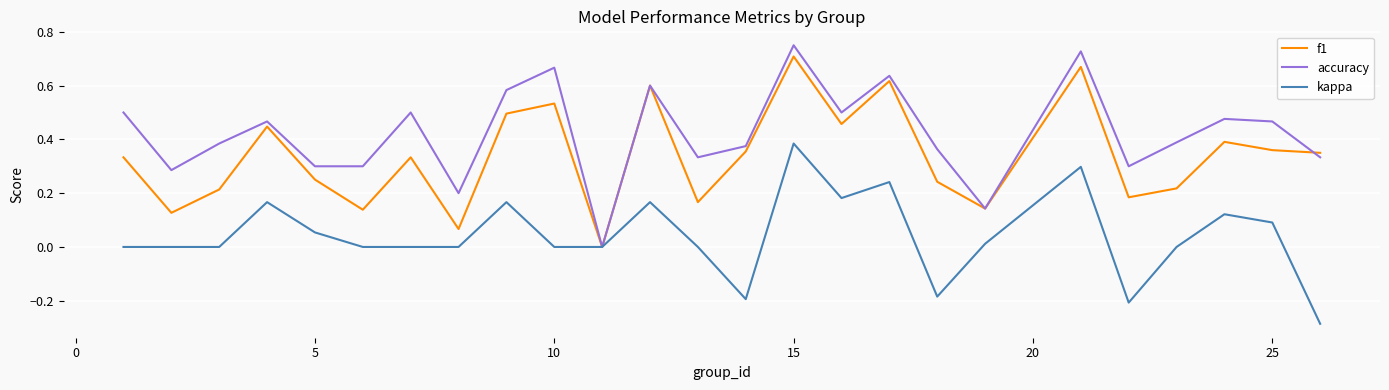

Which series has the largest total across all categories?

accuracy